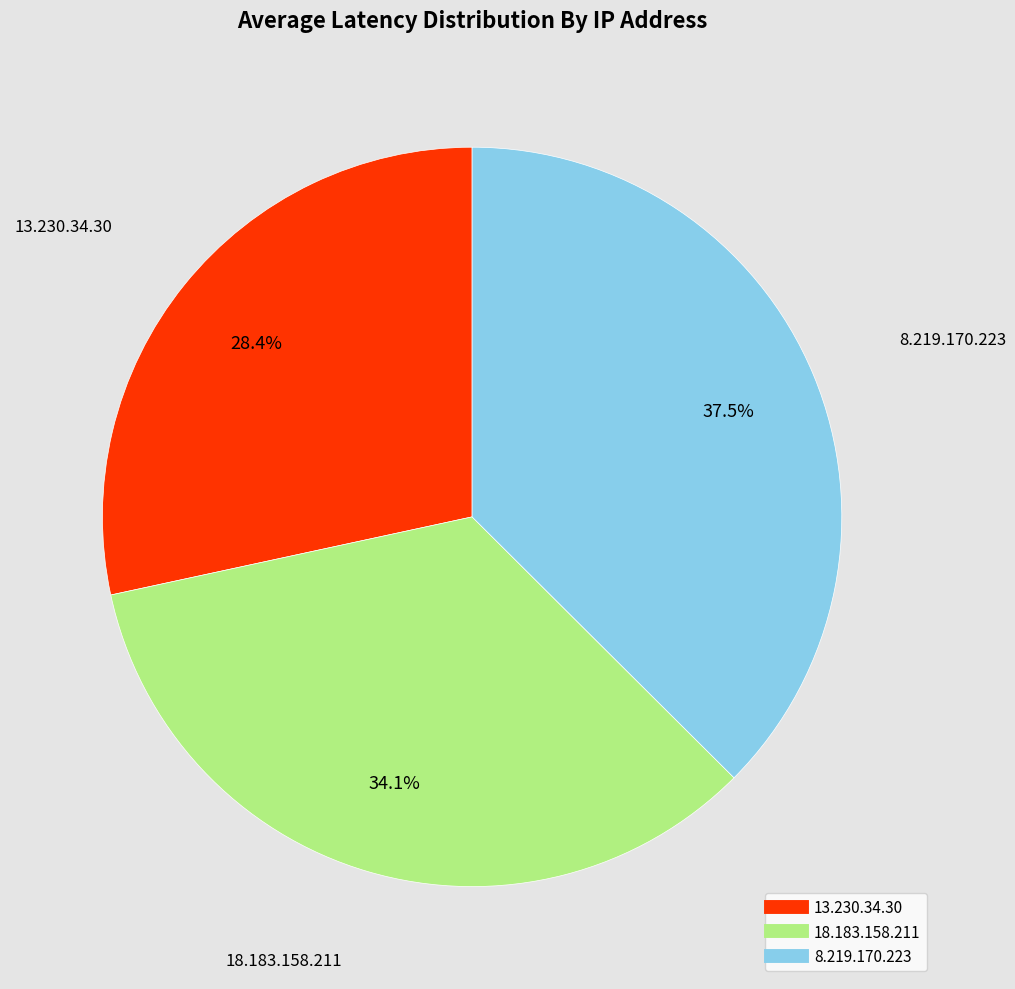

Is there a majority slice in this chart?

No